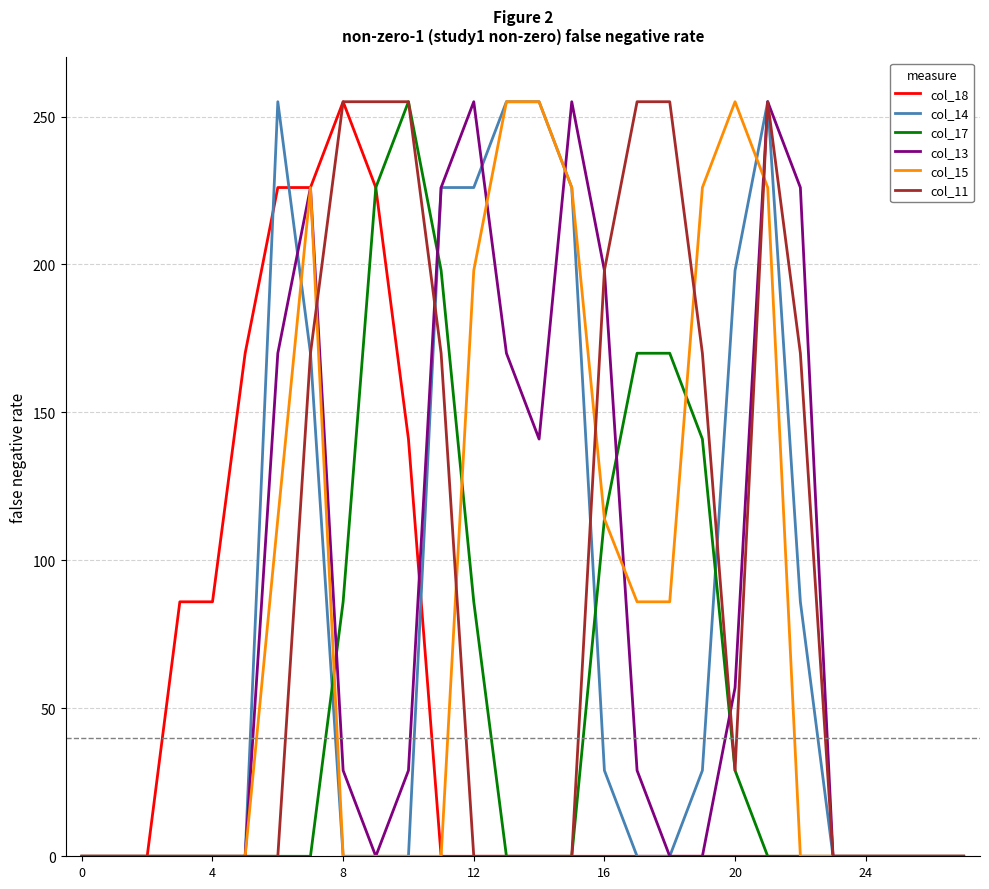

What are all the series names shown in the legend?

col_18, col_14, col_17, col_13, col_15, col_11